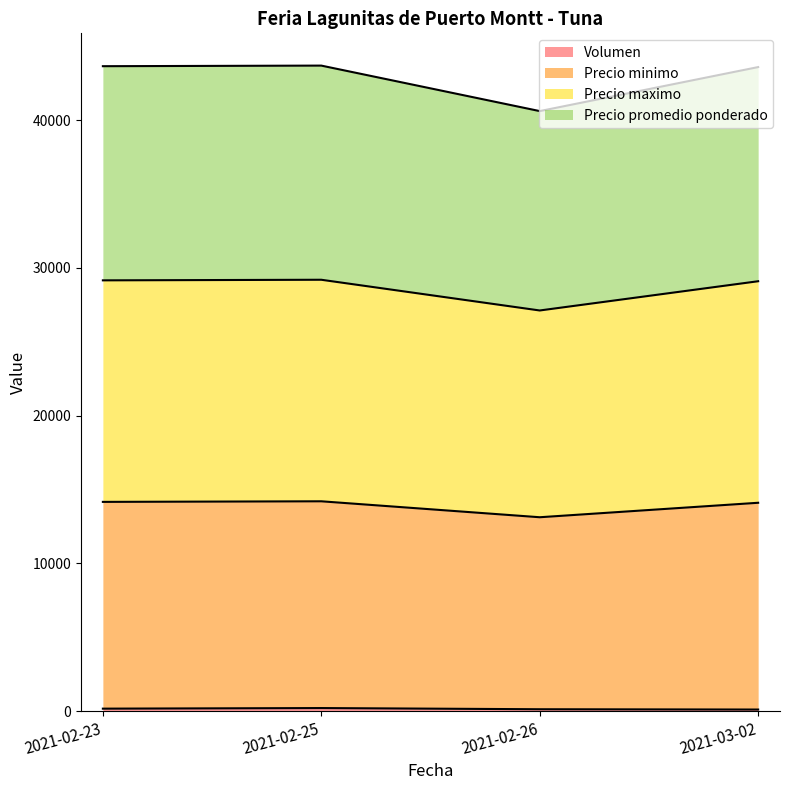

What is the value of the Volumen point at the 3rd from the left?

120